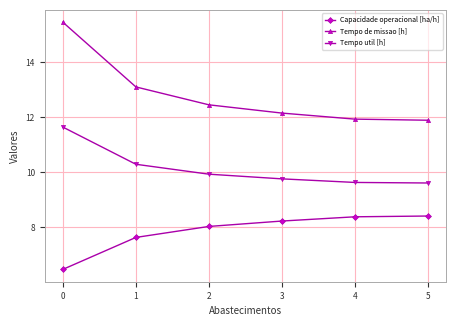

Which series changed the most between 0 and 3?

Tempo de missao [h]